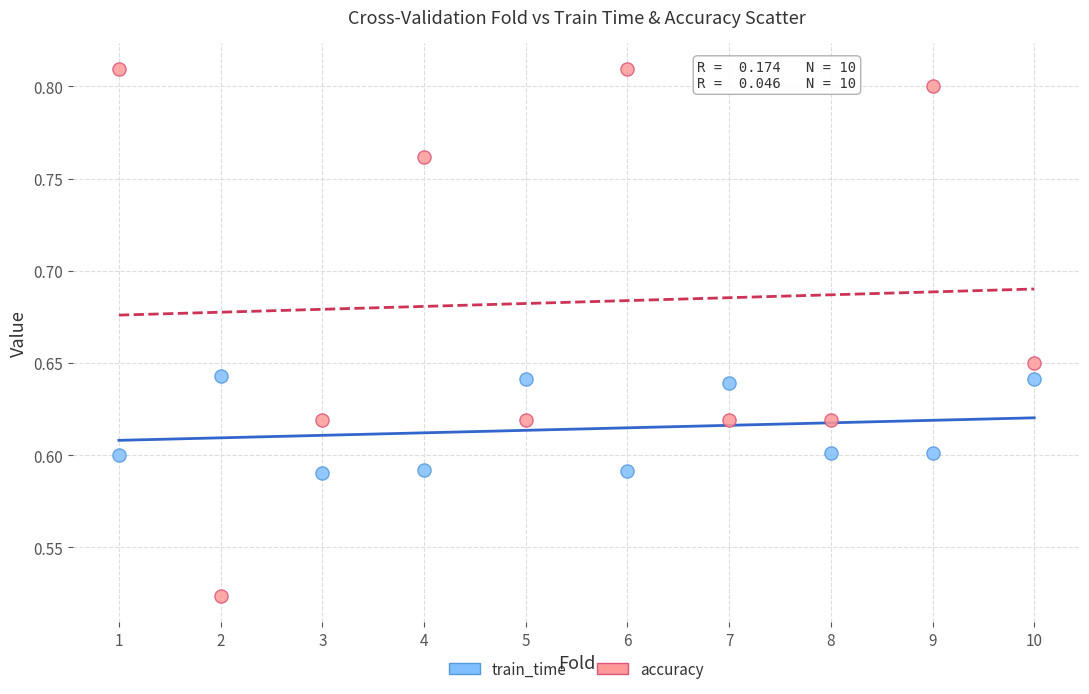

What are all the series names shown in the legend?

train_time, accuracy